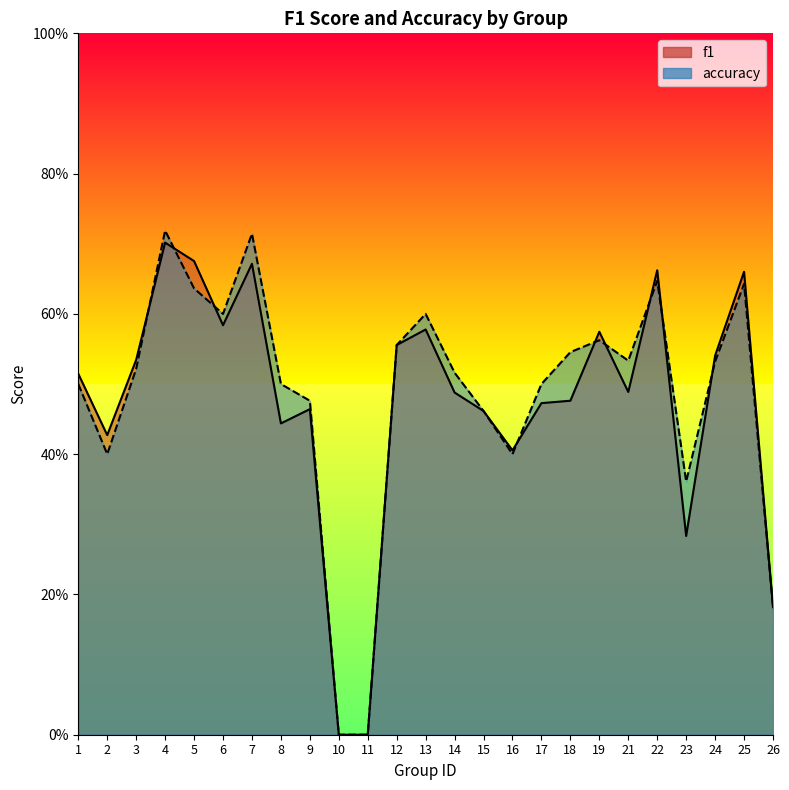

What is the value of the accuracy point at the 16th from the left?

0.4